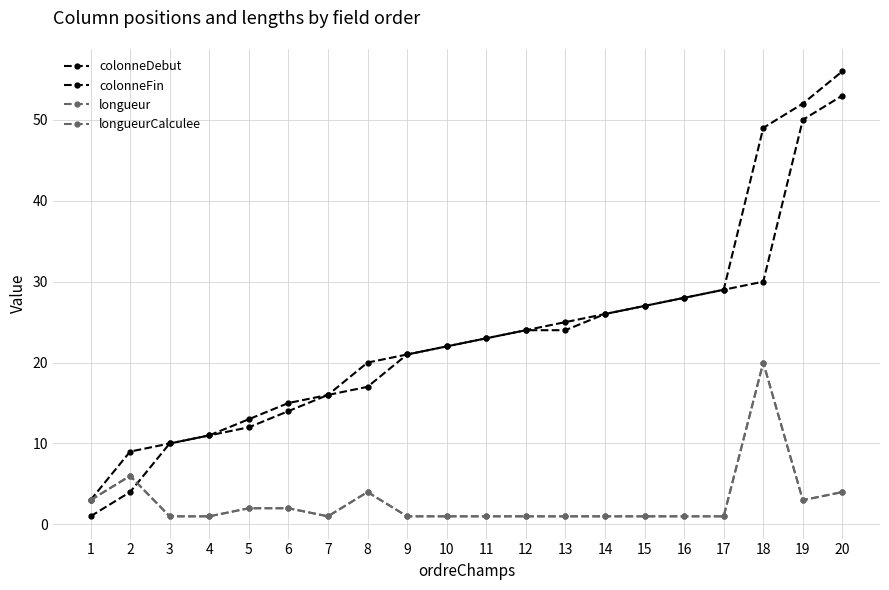

Between which two adjacent categories do colonneDebut and longueurCalculee first intersect?

2 and 3